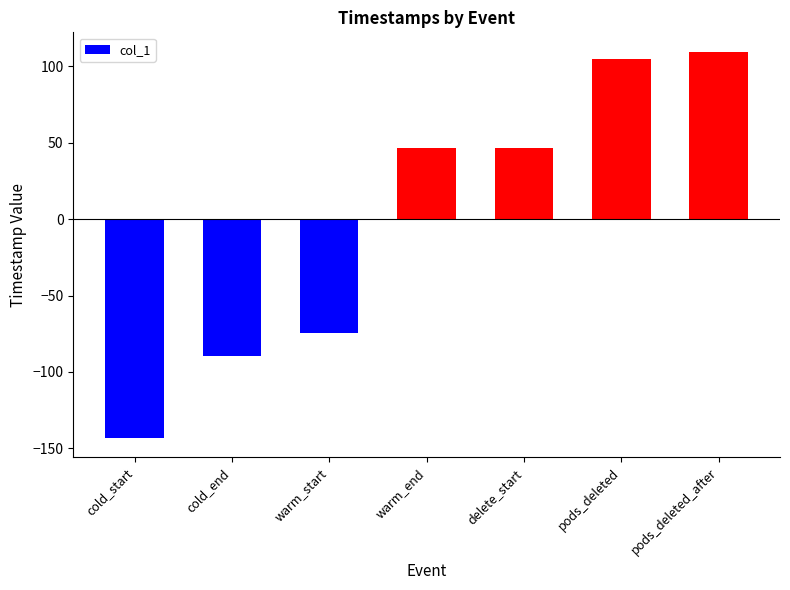

What is the approximate value at delete_start?

46.5